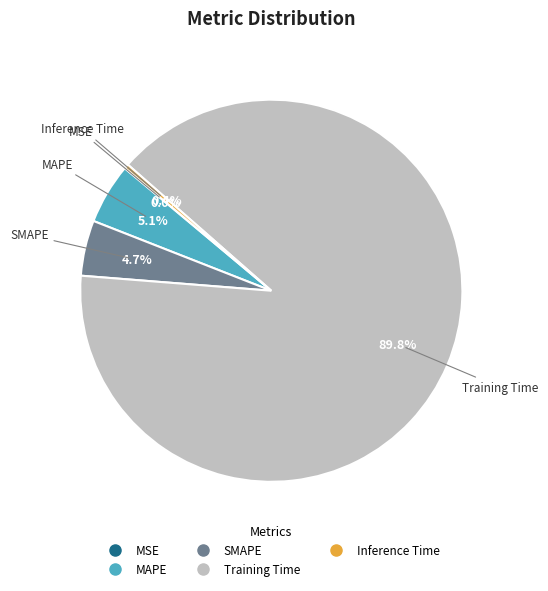

To the nearest percent, what percentage of the pie is MAPE?

5%